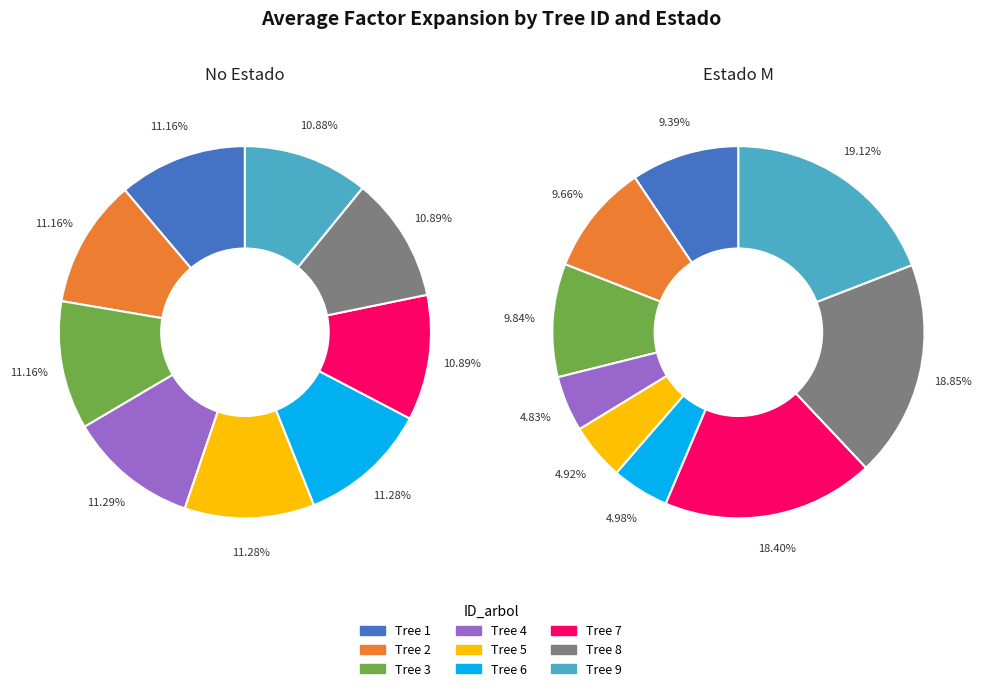

To the nearest percent, what is the combined percentage of 7 and 8?

37%